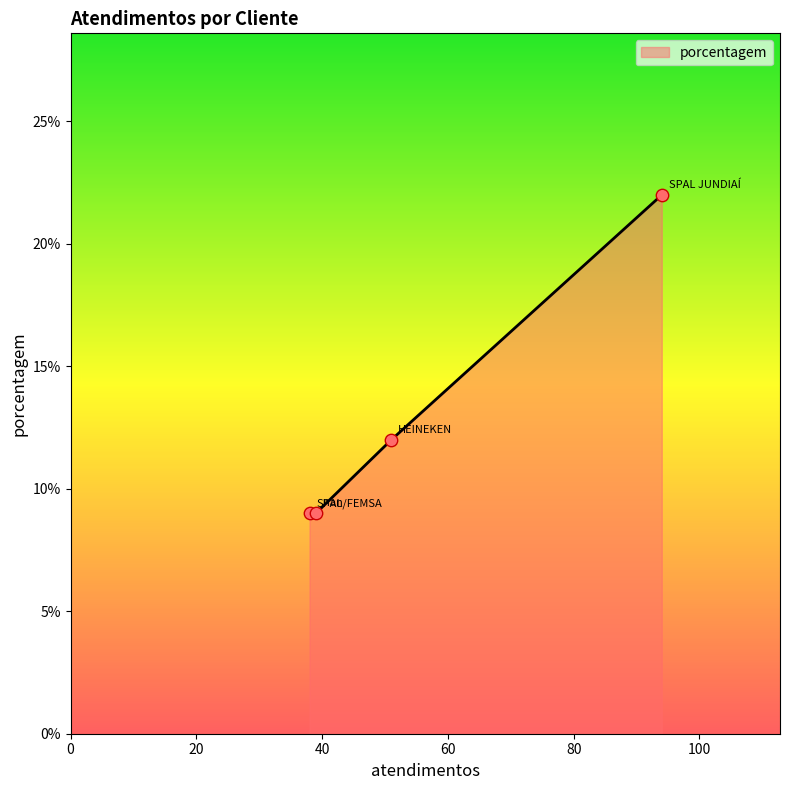

What is the difference between the maximum and minimum values?

13